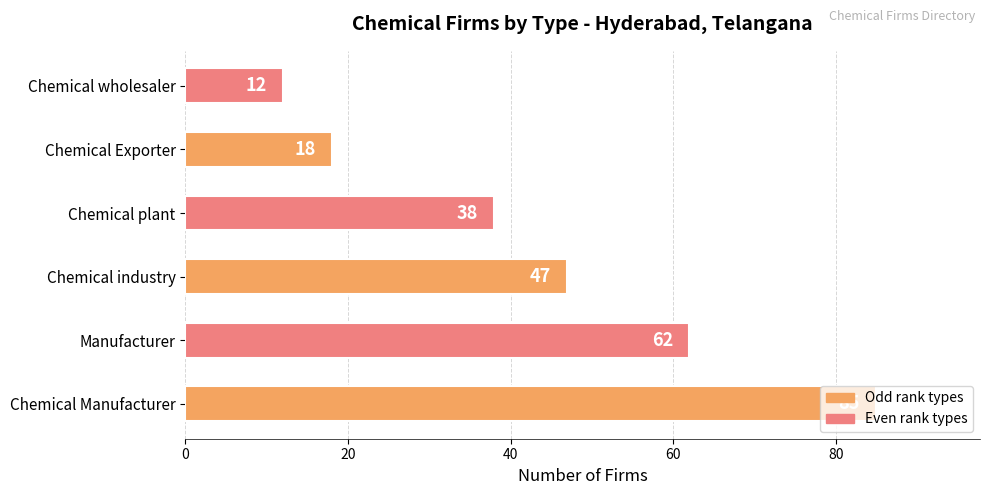

How many bars are there in total?

6